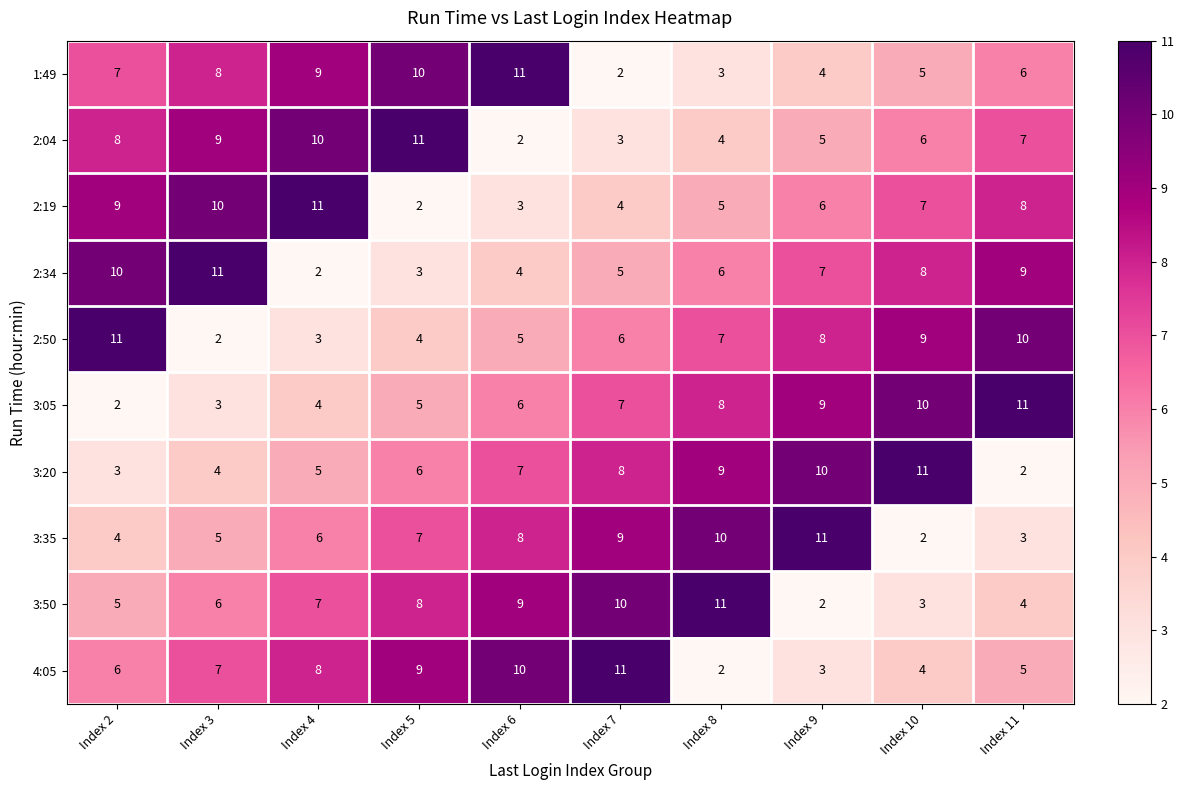

What is the highest value of the 3:50 series?

11